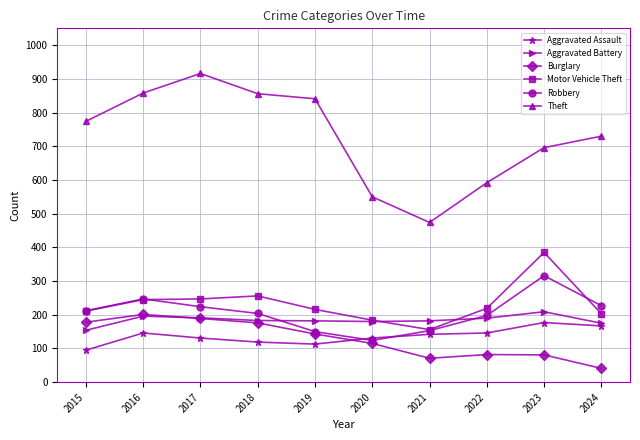

How many intersections are there between Aggravated Battery and Motor Vehicle Theft?

2